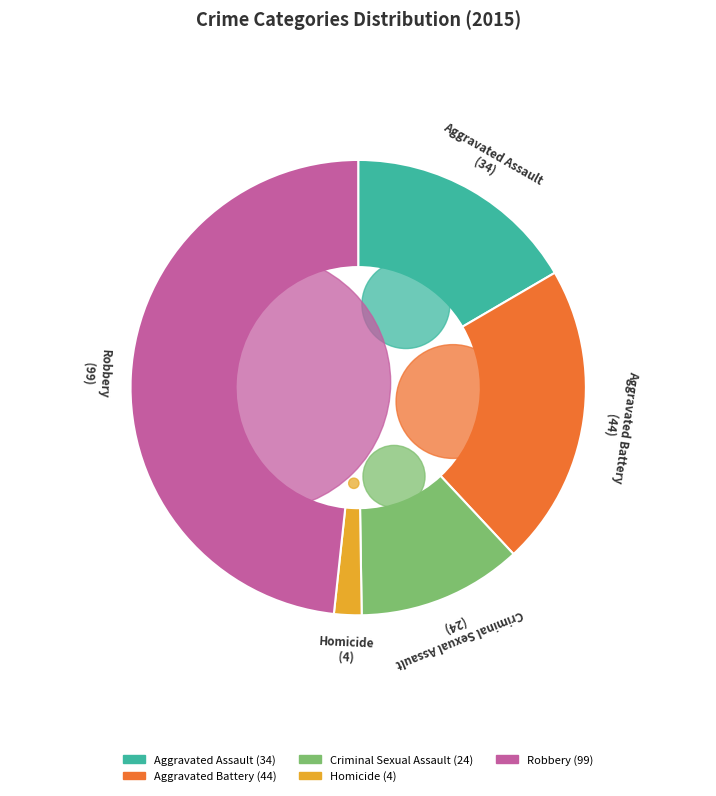

Is there a majority slice in this chart?

No